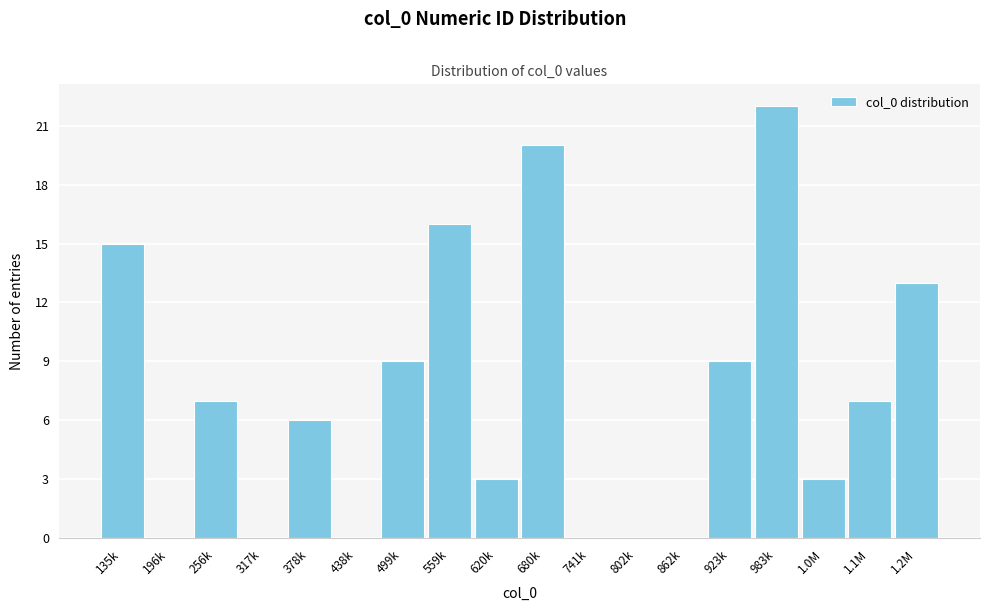

Reading left to right, list all the values displayed in this chart.

135k=15	196k=0	256k=7	317k=0	378k=6	438k=0	499k=9	559k=16	620k=3	680k=20	741k=0	802k=0	862k=0	923k=9	983k=22	1.0M=3	1.1M=7	1.2M=13